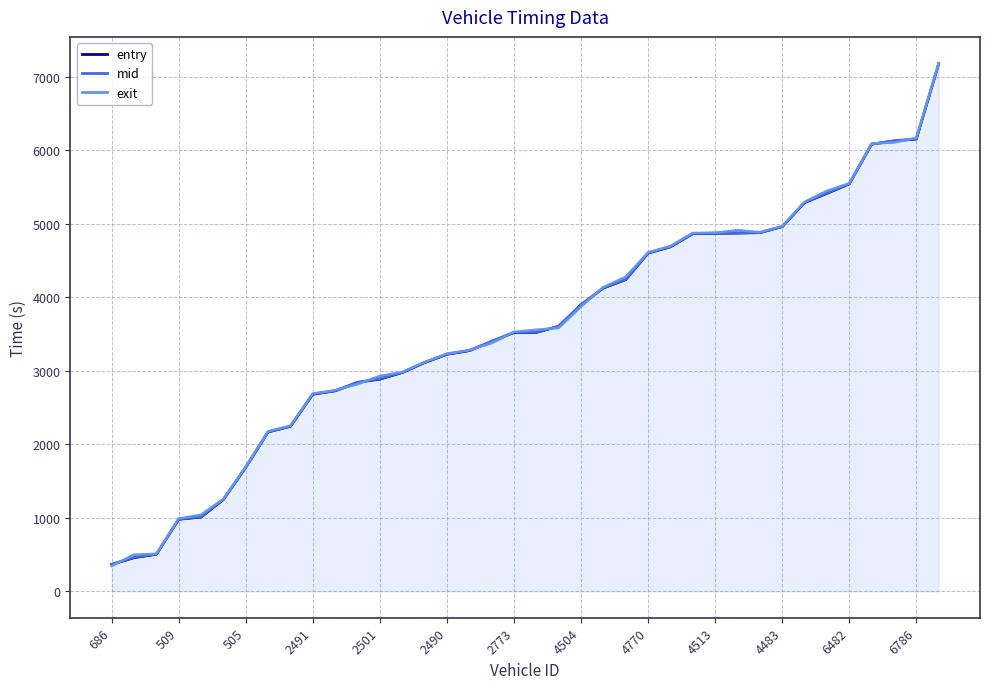

What is the value of the exit point at the 6th from the left?

1257.5